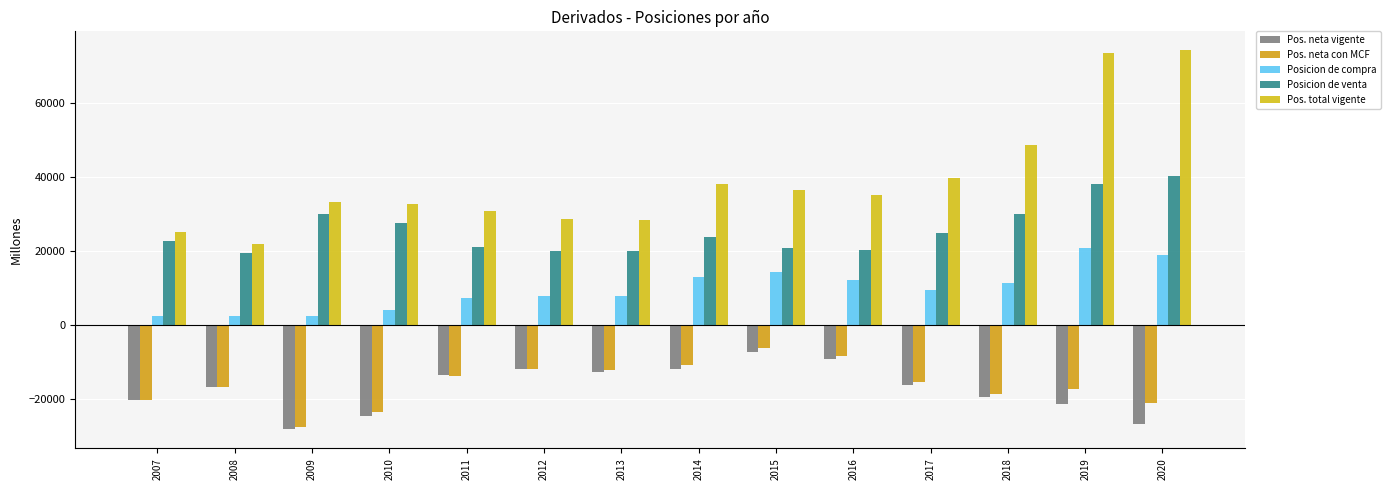

Count the number of data series in this chart.

5